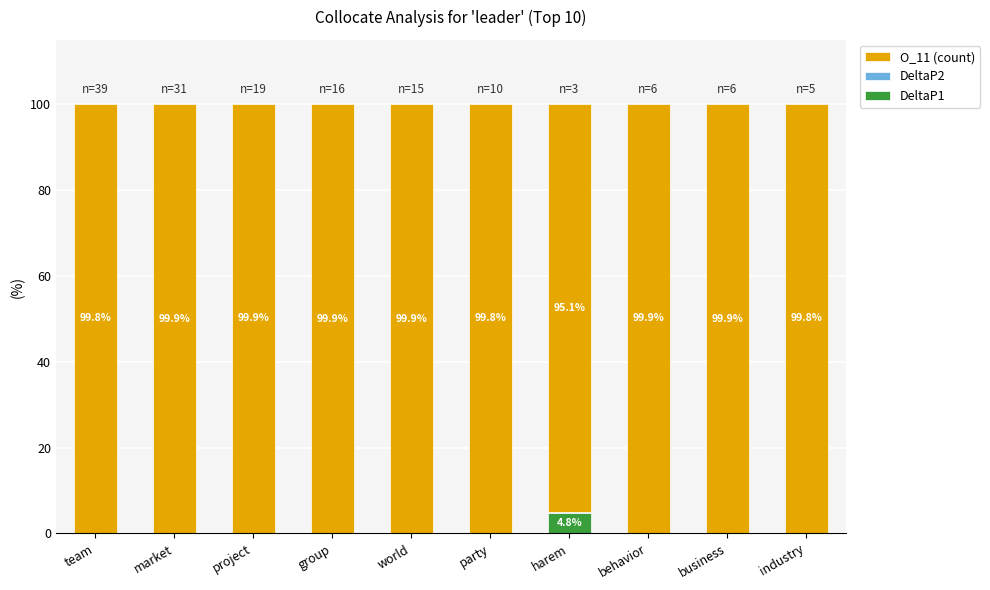

Does the chart contain stacked bars?

Yes